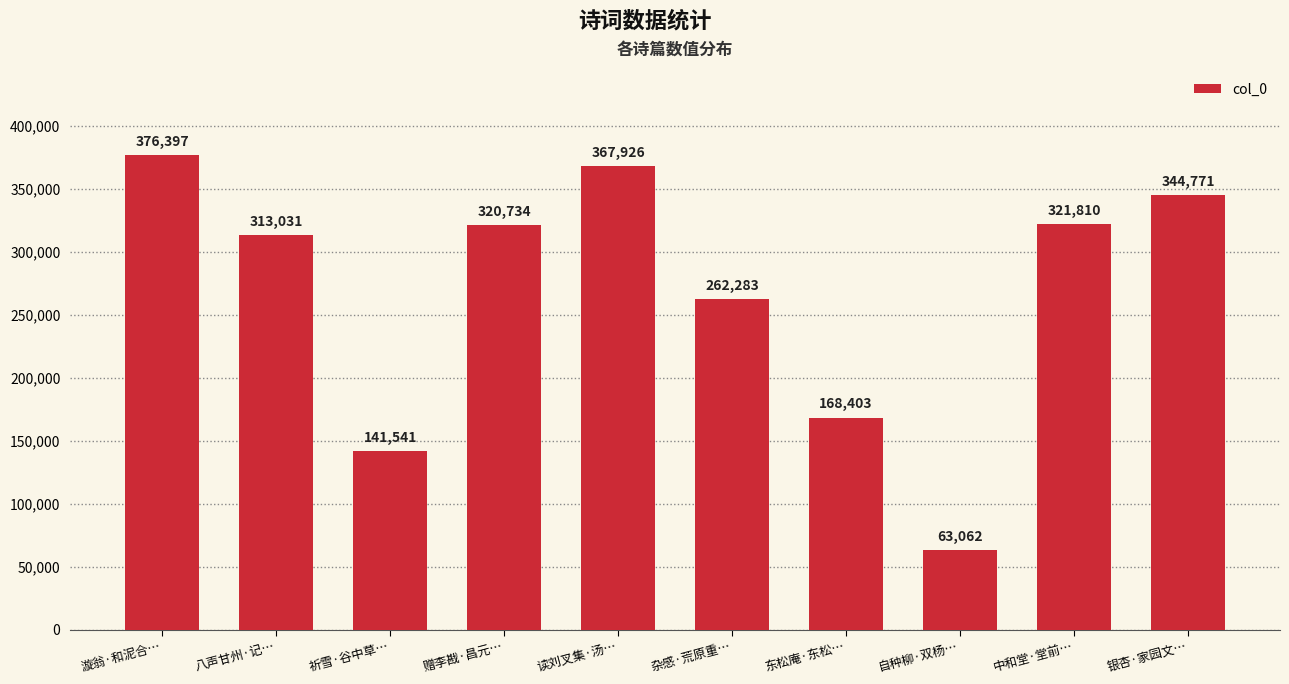

What is the greatest value displayed?

376397